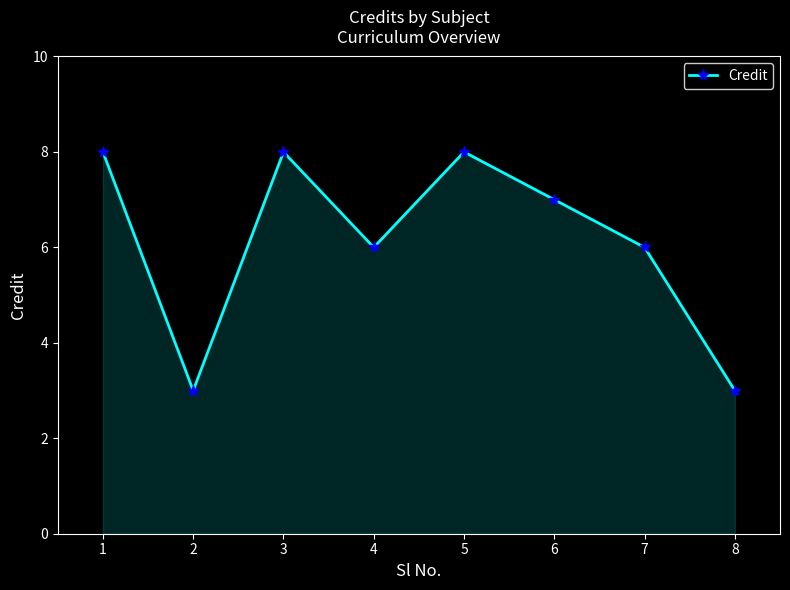

Where is the first local minimum?

2